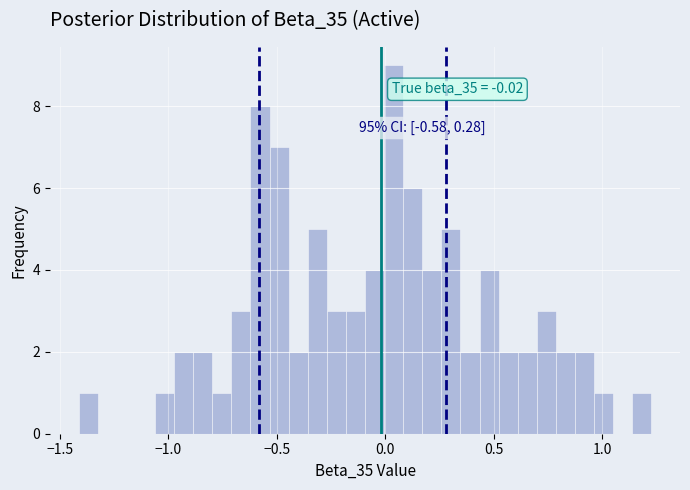

Around what value on the x-axis is the tallest bar? Give the approximate position of its centre, as read against the axis.

0.05